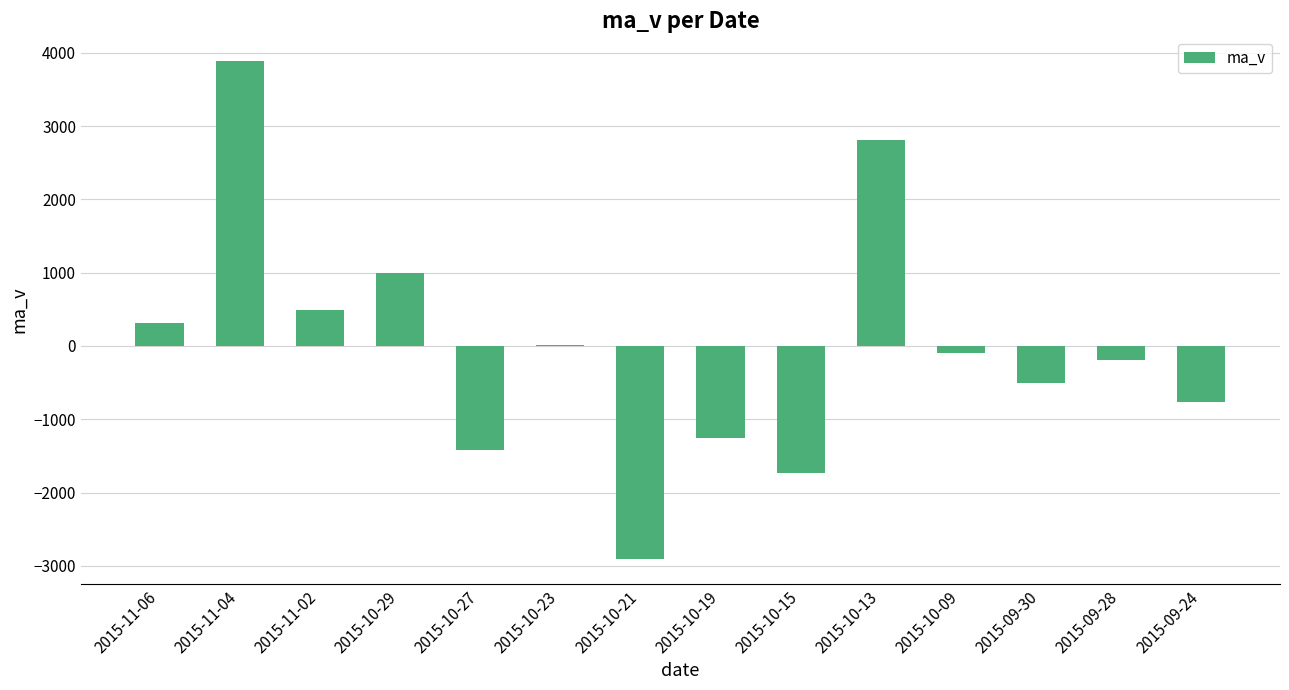

The value at 2015-10-13 is 1964.6. True or false?

False